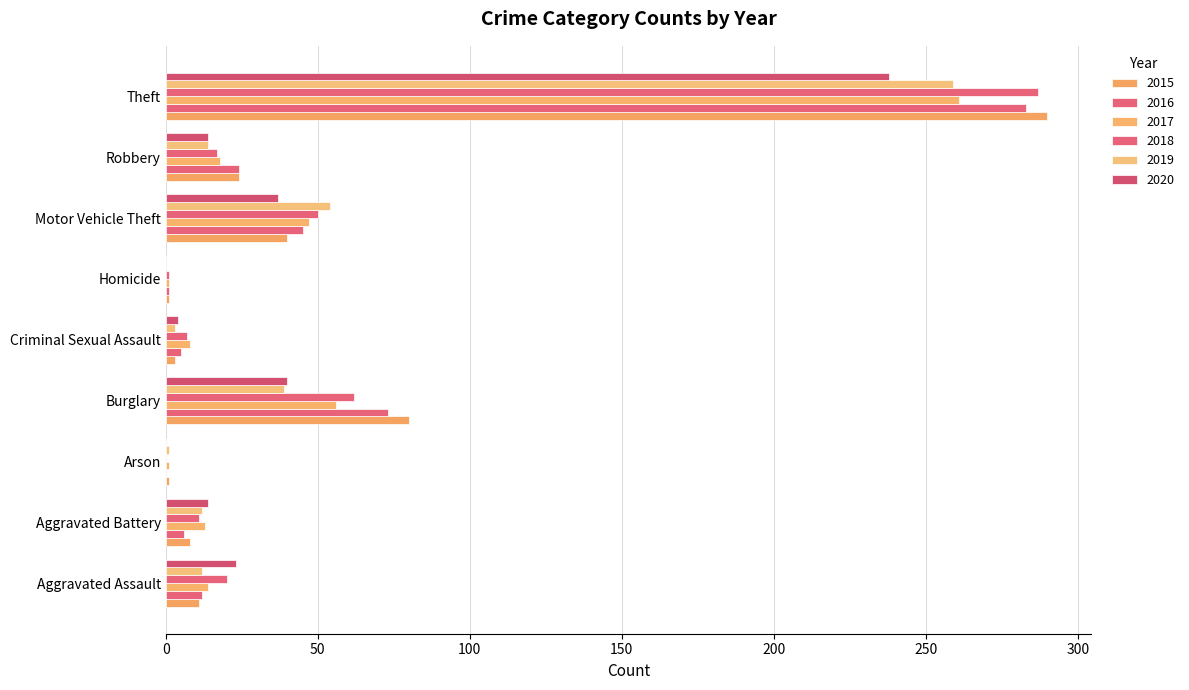

Reading left to right, what are all the values shown in this chart?

2015: 11	8	1	80	3	1	40	24	290
2016: 12	6	0	73	5	1	45	24	283
2017: 14	13	1	56	8	1	47	18	261
2018: 20	11	0	62	7	1	50	17	287
2019: 12	12	1	39	3	0	54	14	259
2020: 23	14	0	40	4	0	37	14	238